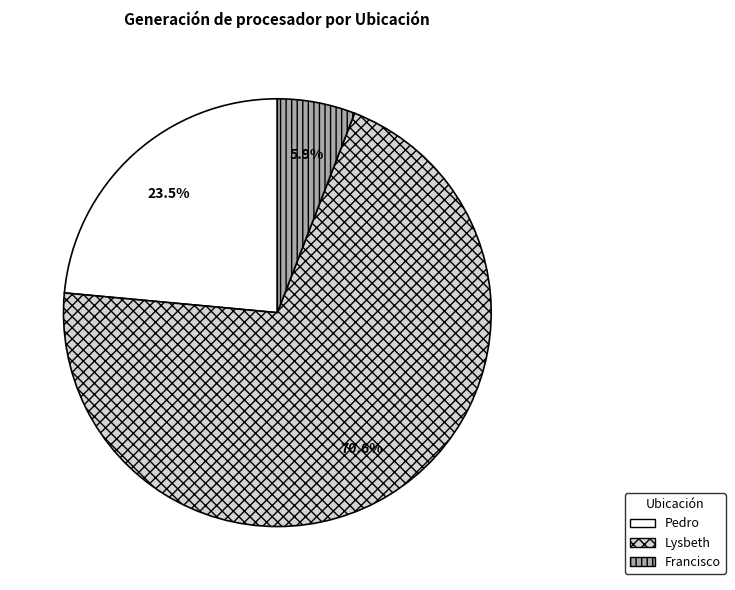

Which category has the smallest portion of the pie?

Francisco